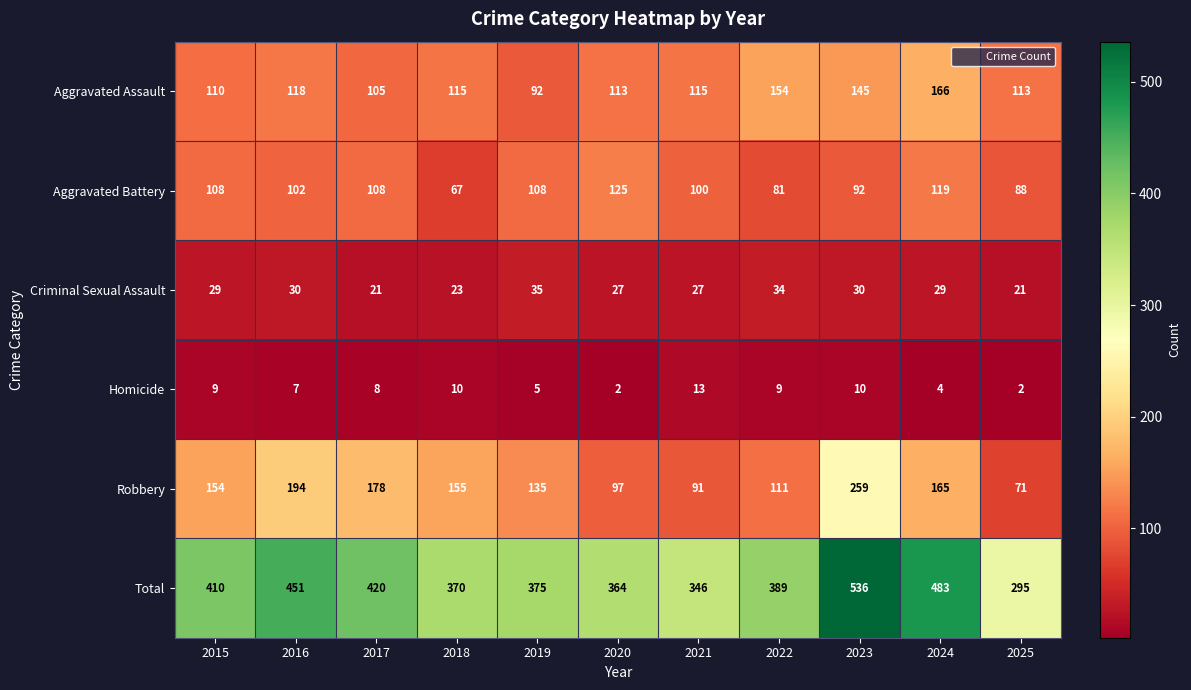

What is the lowest value of the Aggravated Battery series?

67